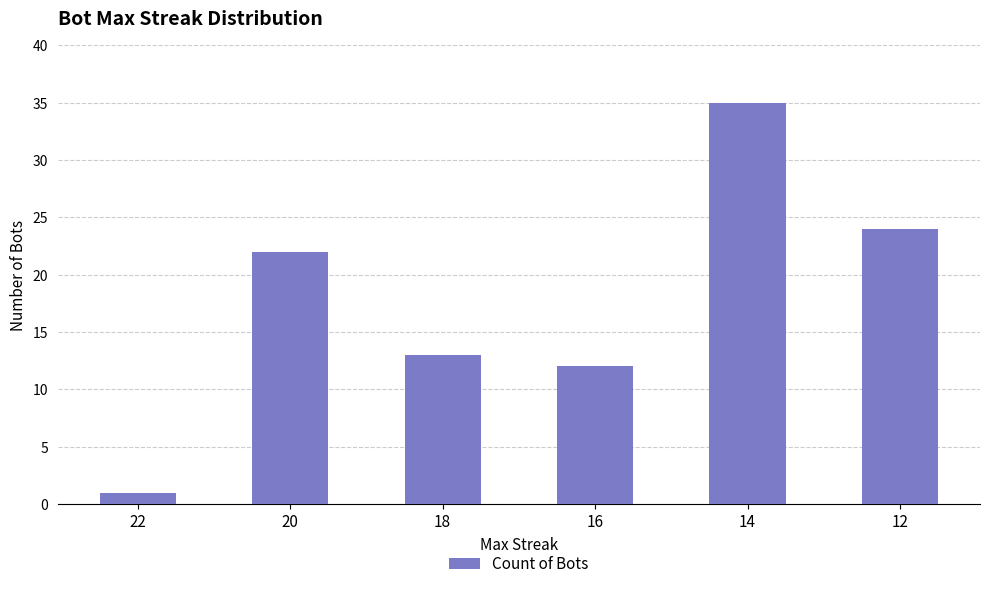

The chart shows a value of 24 at 12. True or false?

True